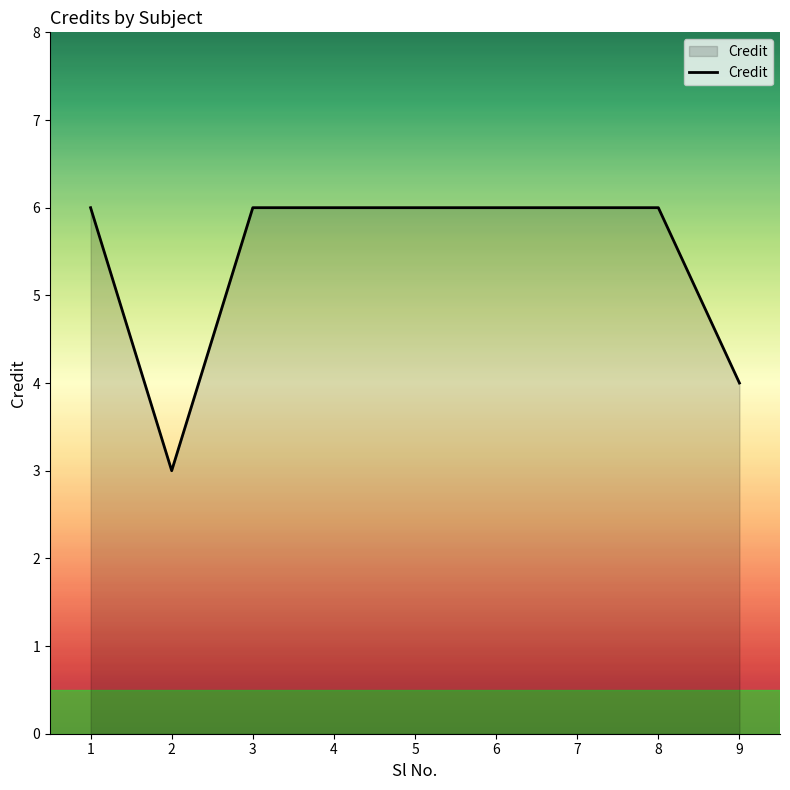

Reading left to right, transcribe all the data shown in this chart.

1=6	2=3	3=6	4=6	5=6	6=6	7=6	8=6	9=4